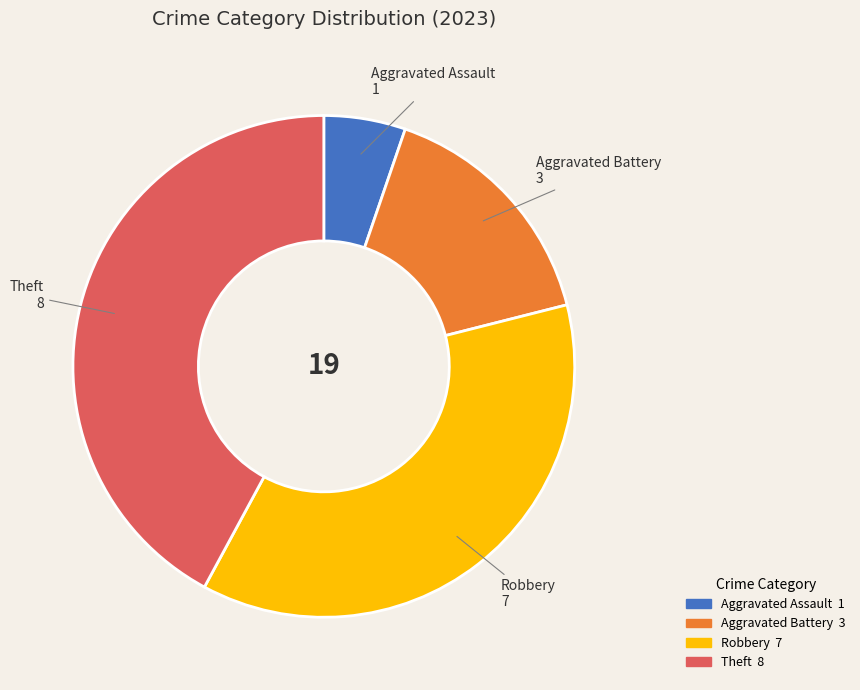

Is there any slice that represents more than half of the pie?

No